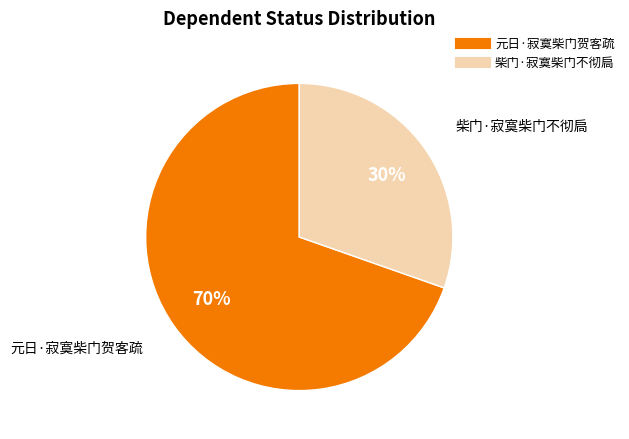

What is the ratio of the value at 柴门·寂寞柴门不彻扃 to the value at 元日·寂寞柴门贺客疏?

0.4